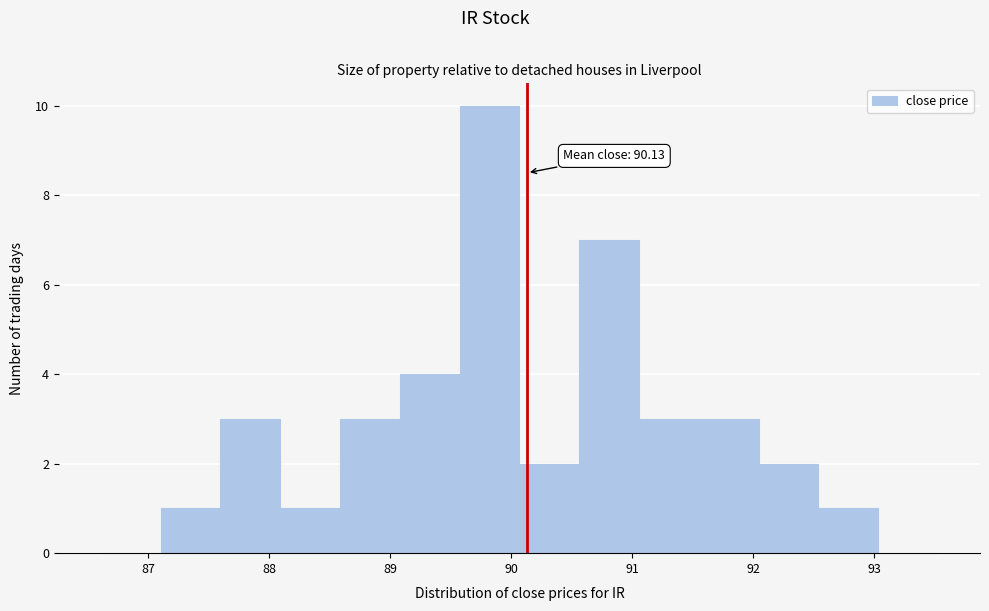

Over which range of the x-axis is the bar tallest?

89.6 to 90.1